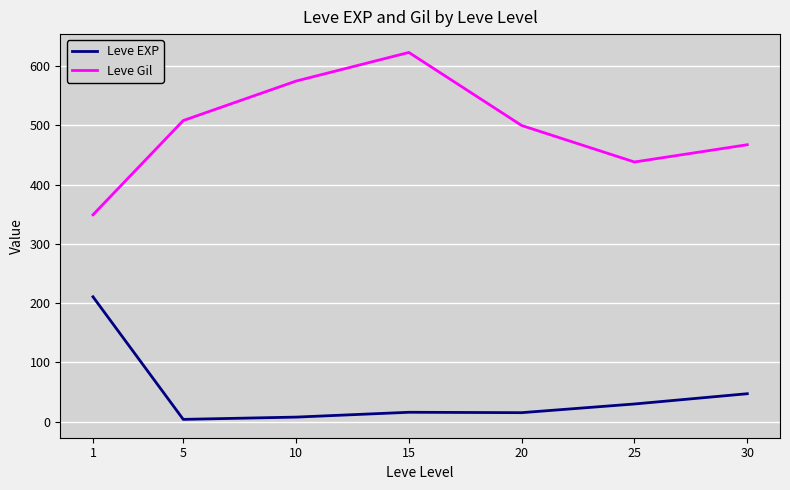

Is the value of Leve Gil at 30 greater than the value of Leve EXP at 25?

Yes